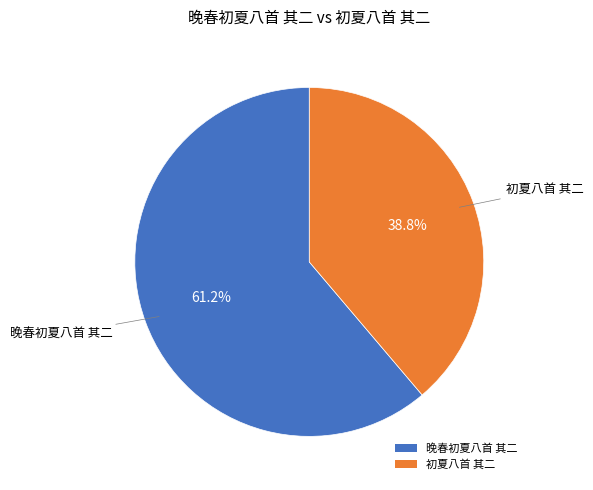

How many slices are in this pie chart?

2